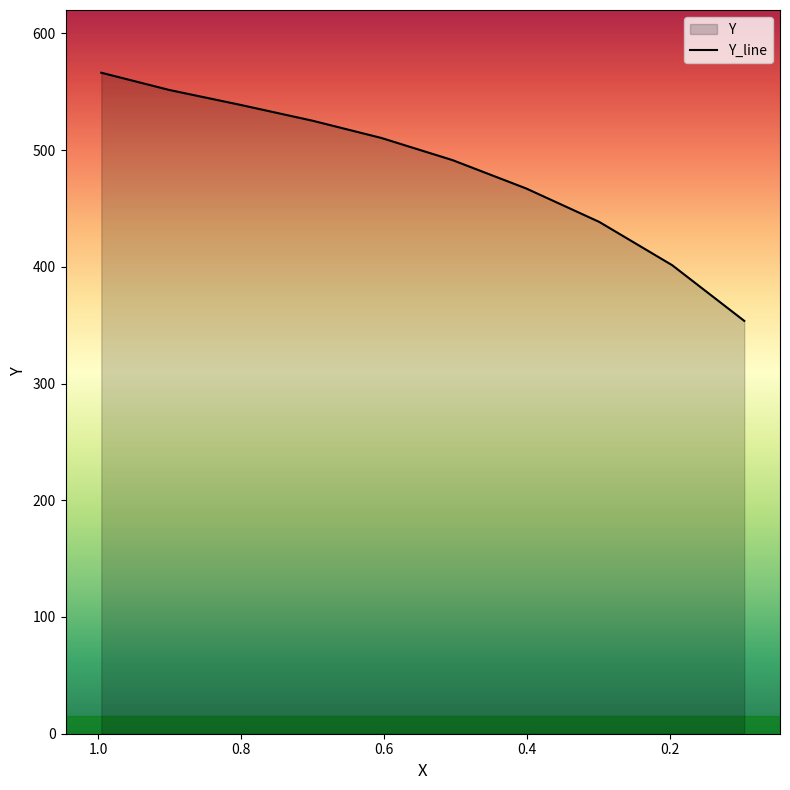

Where does the data first go above 510?

0.9954